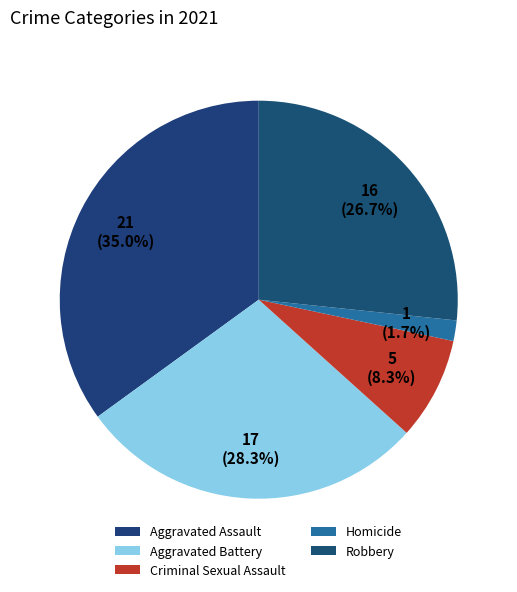

Between Robbery and Aggravated Assault, which is larger?

Aggravated Assault